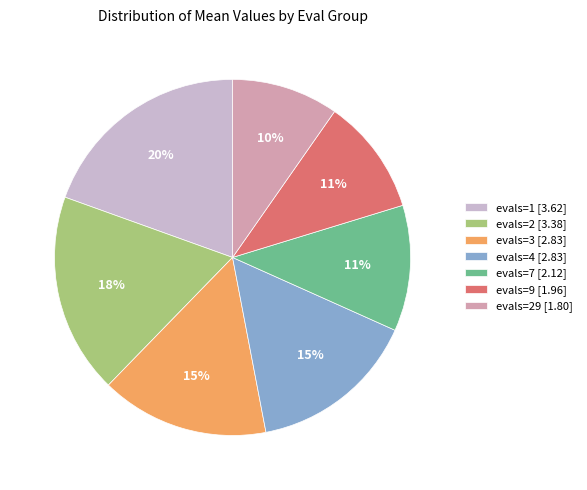

Is it true that evals=1 [3.62] is 14% of the pie?

False